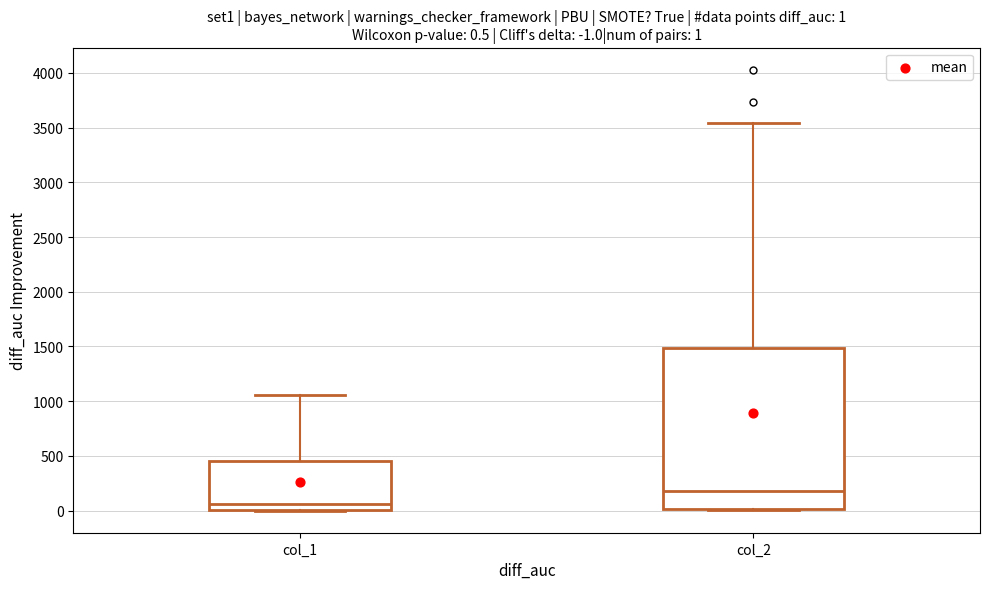

Which box is the tallest, from its lower edge to its upper edge?

col_2